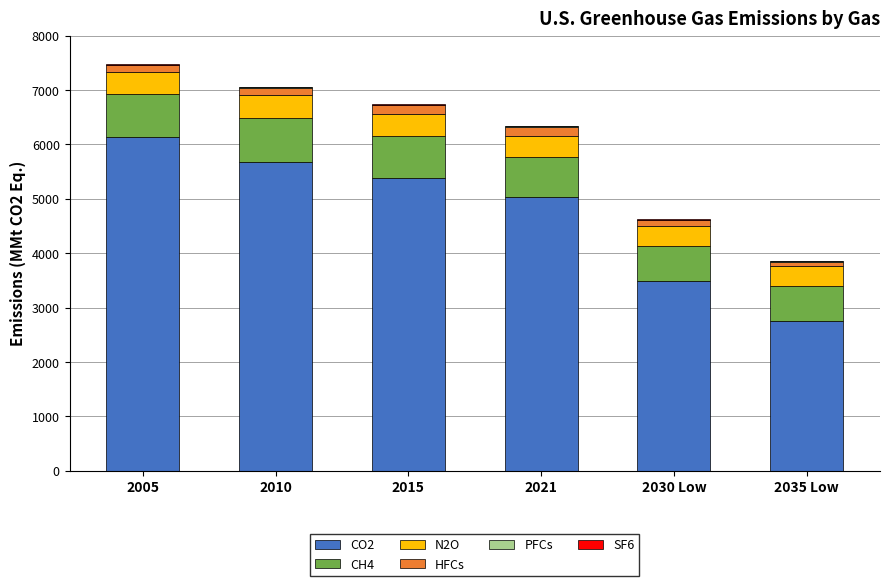

True or false: SF6 has a value of 6.4 at 2005.

False